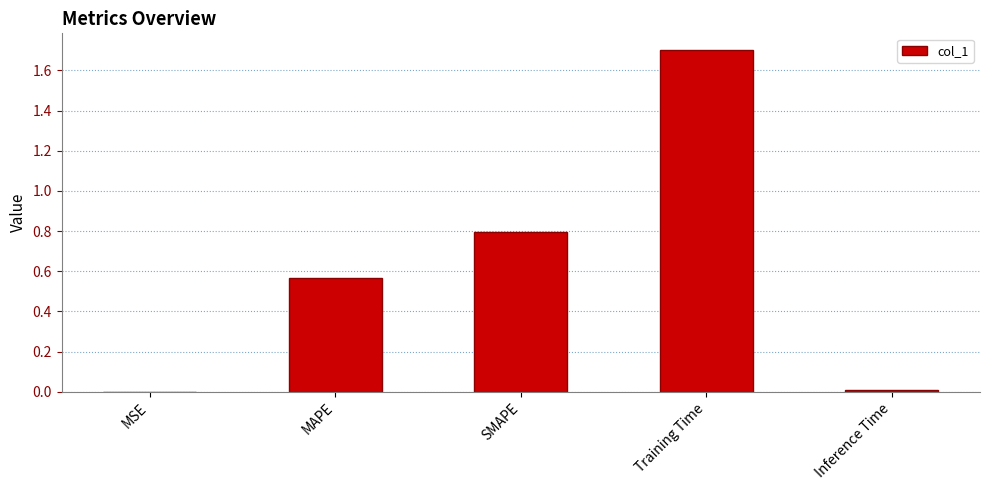

The chart shows a value of 0.0 at Inference Time. True or false?

True